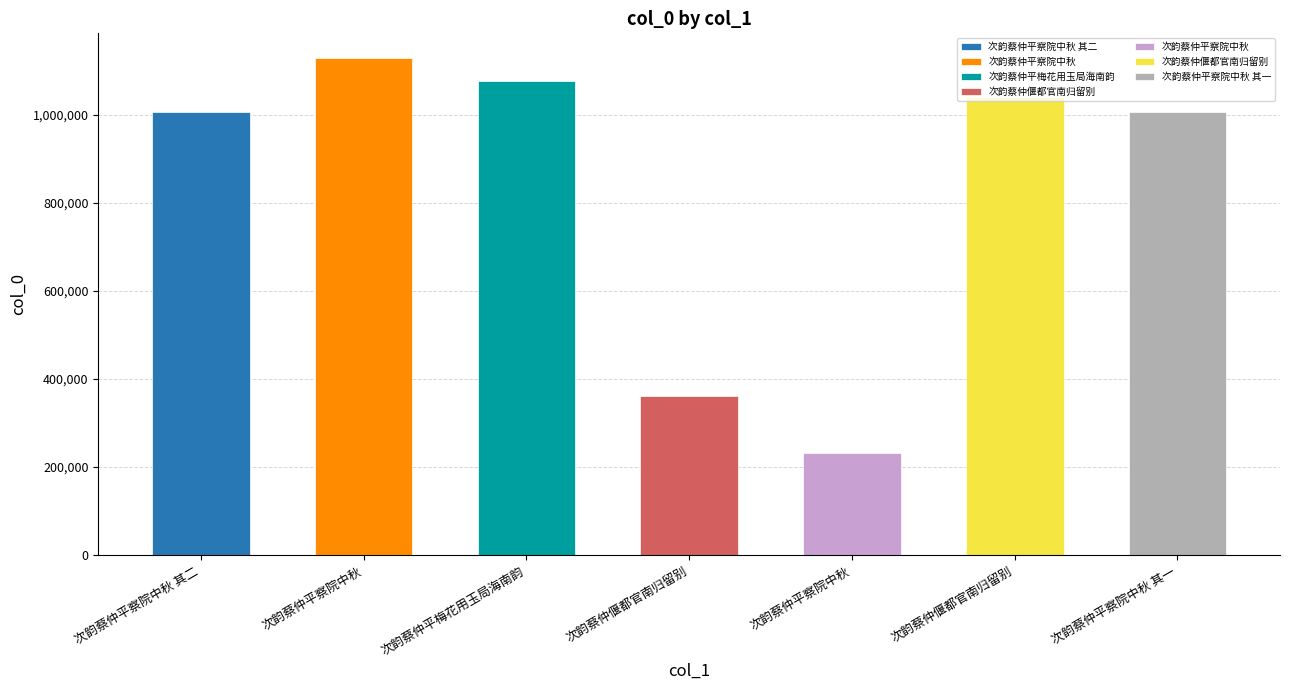

What is the minimum value shown in the chart?

231753